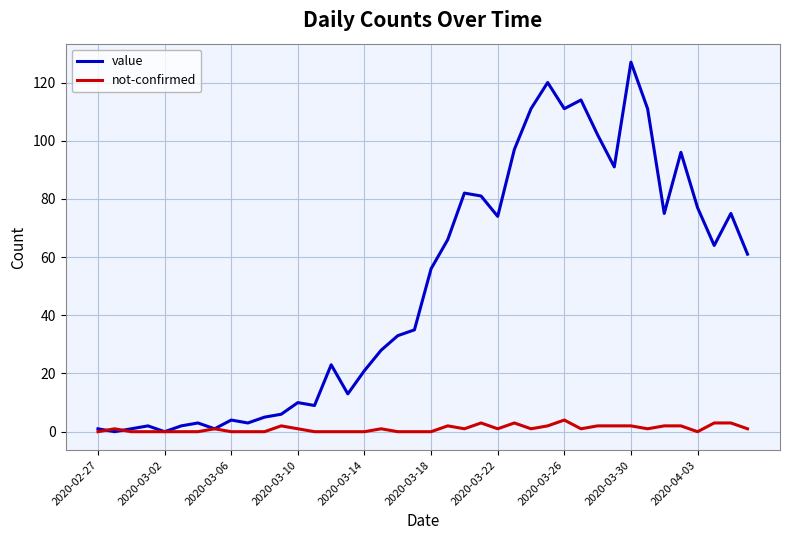

What is the difference between the maximum and second lowest values in the value series?

127